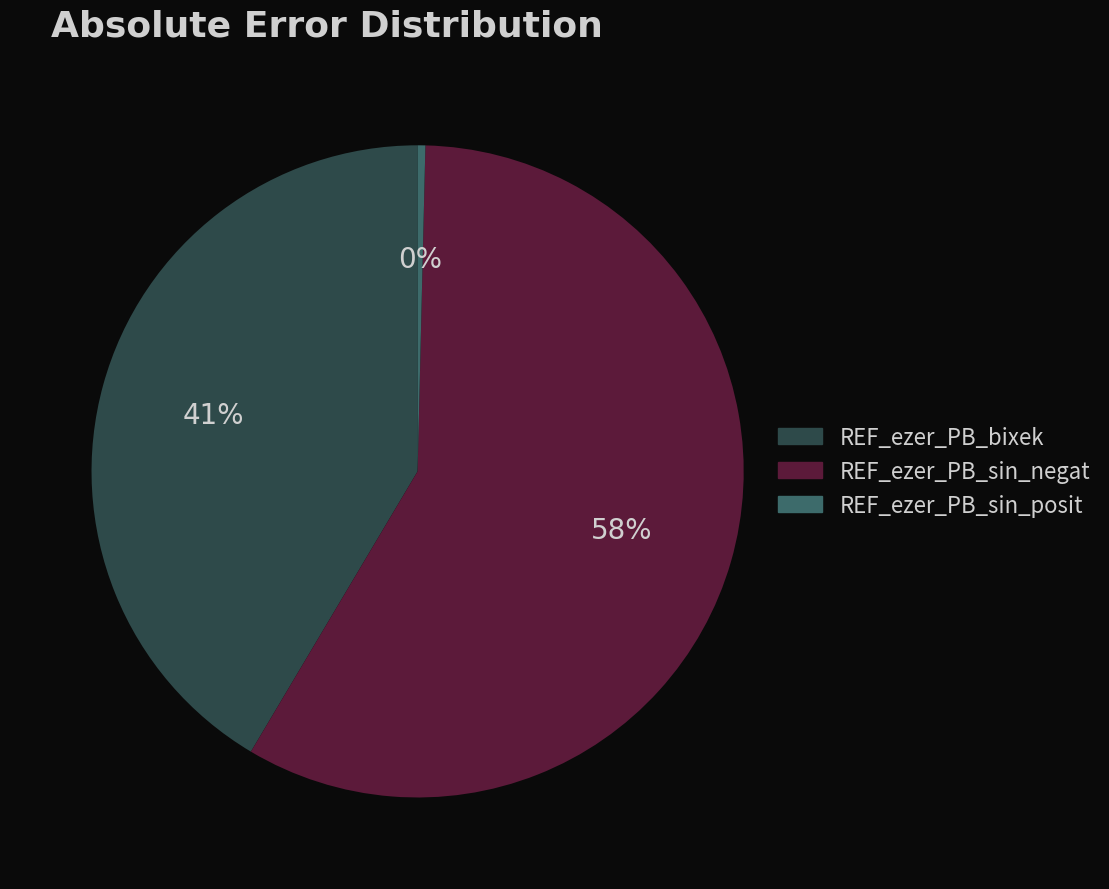

Rank the categories by value from highest to lowest.

REF_ezer_PB_sin_negat, REF_ezer_PB_bixek, REF_ezer_PB_sin_posit